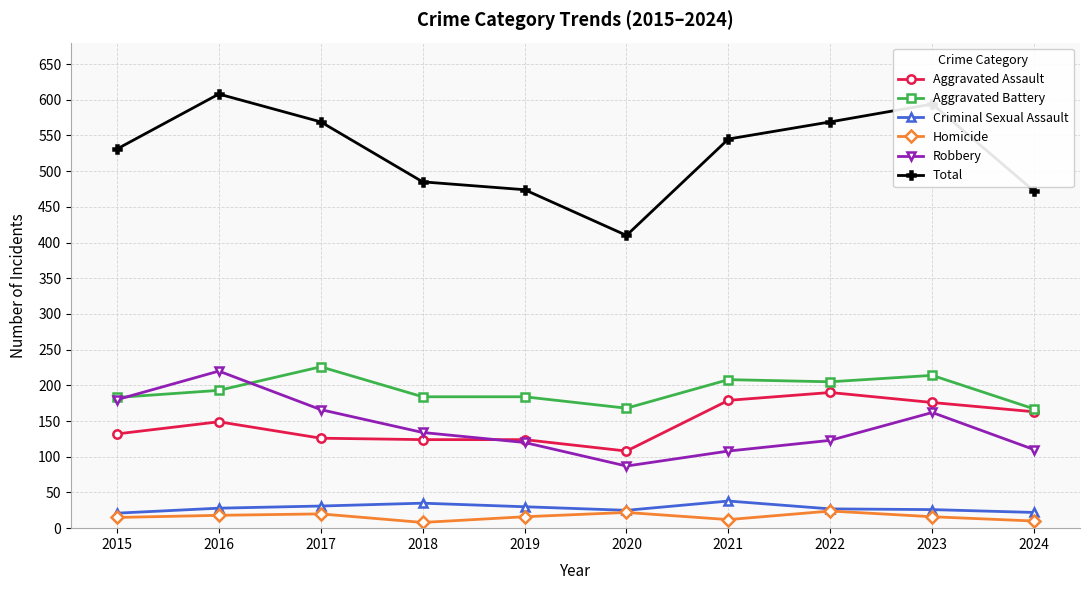

At how many categories does at least one series exceed 554?

4